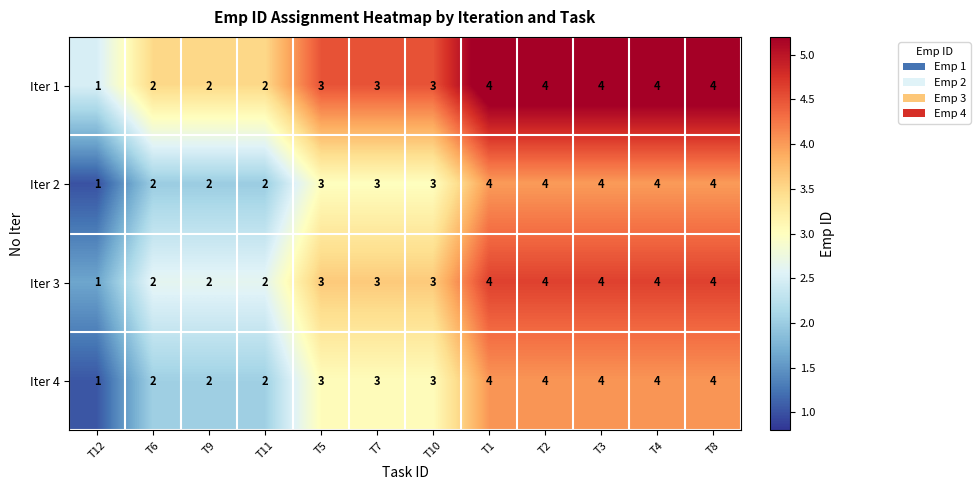

What is the sum of the Iter 3 values at T9 and T3?

6